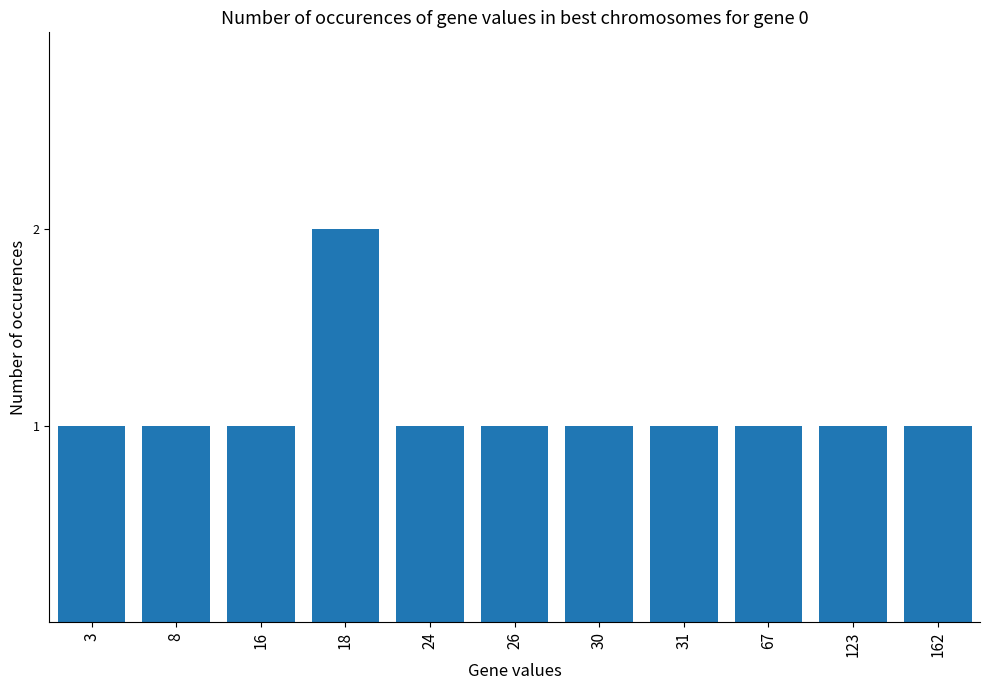

What is the maximum value shown in the chart?

2